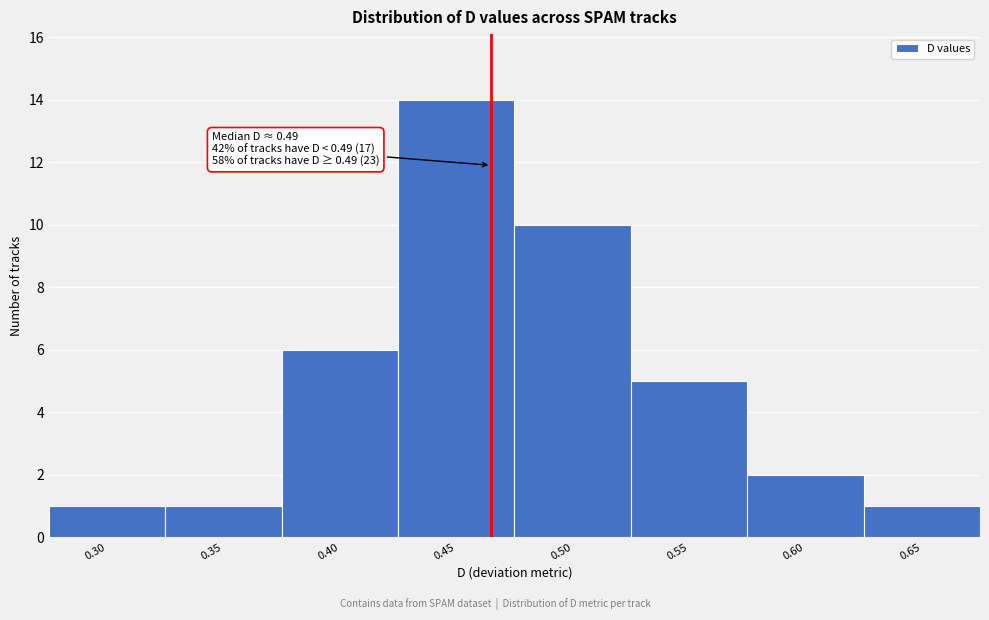

Reading right to left, what are all the values shown in this chart?

1	2	5	10	14	6	1	1